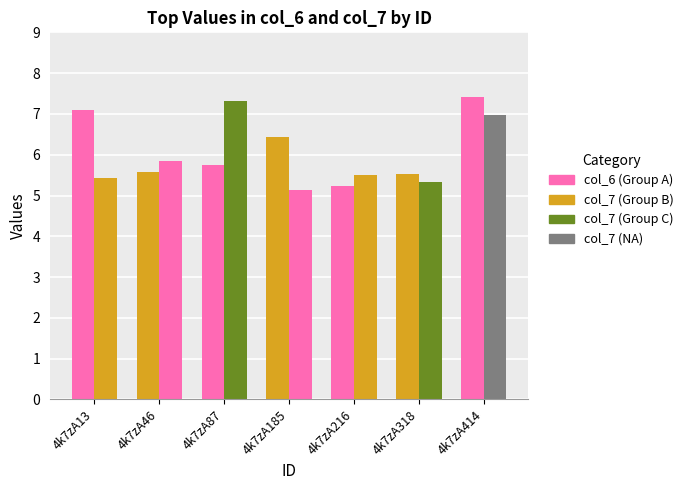

How many series are shown in this chart?

2